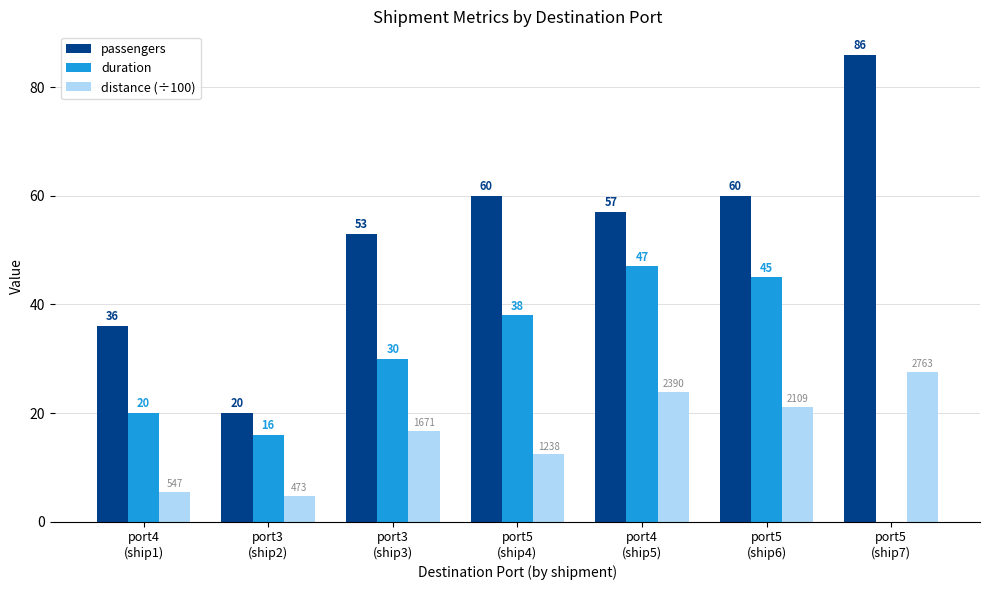

Which series has the largest total across all categories?

passengers